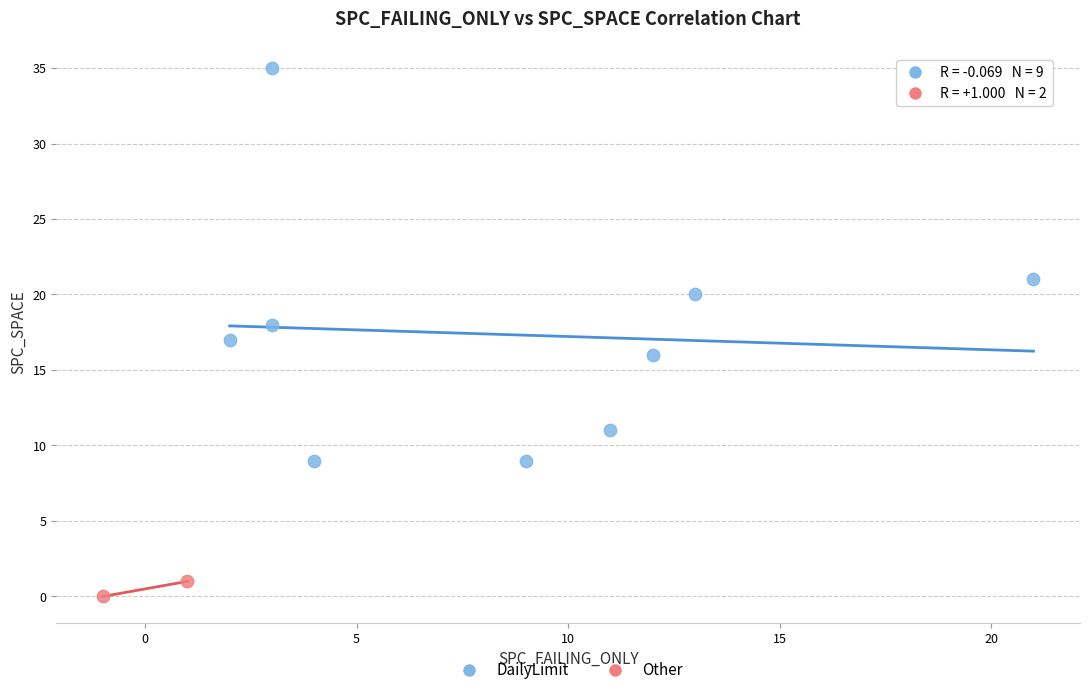

Which series contains the lowest Y value?

Other